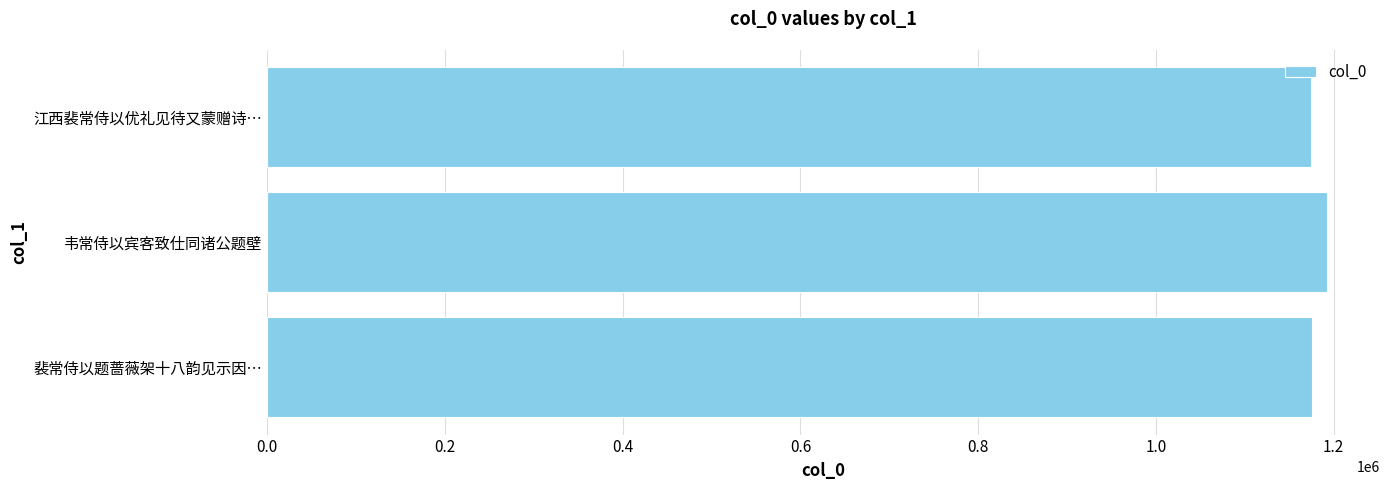

Approximately how many times larger is the value at 韦常侍以宾客致仕同诸公题壁 compared to 江西裴常侍以优礼见待又蒙赠诗…?

1.0